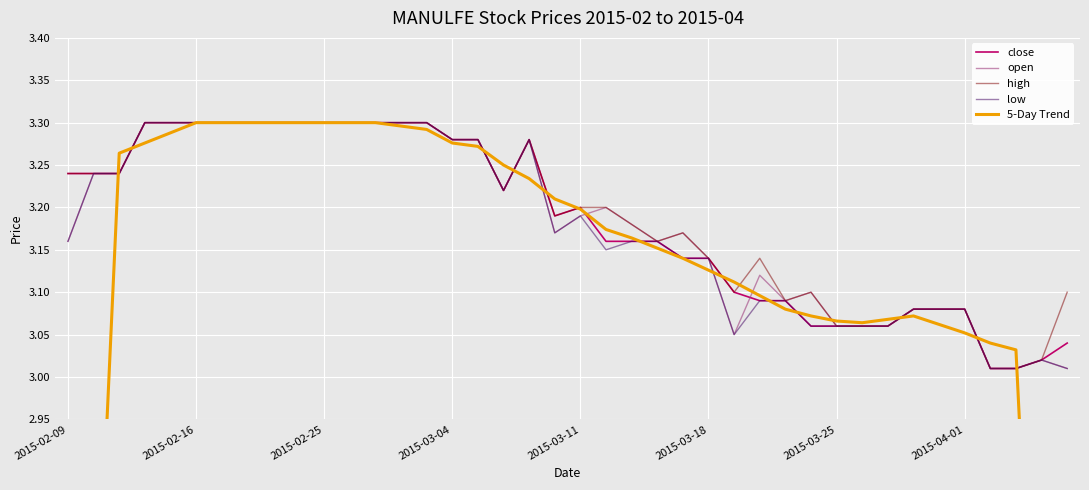

Reading left to right, extract all data points from this chart.

close: 3.2	3.2	3.2	3.3	3.3	3.3	3.3	3.3	3.3	3.3	3.3	3.3	3.3	3.3	3.3	3.3	3.3	3.2	3.3	3.2	3.2	3.2	3.2	3.2	3.1	3.1	3.1	3.1	3.1	3.1	3.1	3.1	3.1	3.1	3.1	3.1	3.0	3.0	3.0	3.0
open: 3.2	3.2	3.2	3.3	3.3	3.3	3.3	3.3	3.3	3.3	3.3	3.3	3.3	3.3	3.3	3.3	3.3	3.2	3.3	3.2	3.2	3.2	3.2	3.2	3.2	3.1	3.0	3.1	3.1	3.1	3.1	3.1	3.1	3.1	3.1	3.1	3.0	3.0	3.0	3.0
high: 3.2	3.2	3.2	3.3	3.3	3.3	3.3	3.3	3.3	3.3	3.3	3.3	3.3	3.3	3.3	3.3	3.3	3.2	3.3	3.2	3.2	3.2	3.2	3.2	3.2	3.1	3.1	3.1	3.1	3.1	3.1	3.1	3.1	3.1	3.1	3.1	3.0	3.0	3.0	3.1
low: 3.2	3.2	3.2	3.3	3.3	3.3	3.3	3.3	3.3	3.3	3.3	3.3	3.3	3.3	3.3	3.3	3.3	3.2	3.3	3.2	3.2	3.1	3.2	3.2	3.1	3.1	3.0	3.1	3.1	3.1	3.1	3.1	3.1	3.1	3.1	3.1	3.0	3.0	3.0	3.0
5-Day Trend: 1.9	2.6	3.3	3.3	3.3	3.3	3.3	3.3	3.3	3.3	3.3	3.3	3.3	3.3	3.3	3.3	3.3	3.2	3.2	3.2	3.2	3.2	3.2	3.2	3.1	3.1	3.1	3.1	3.1	3.1	3.1	3.1	3.1	3.1	3.1	3.1	3.0	3.0	2.4	1.8